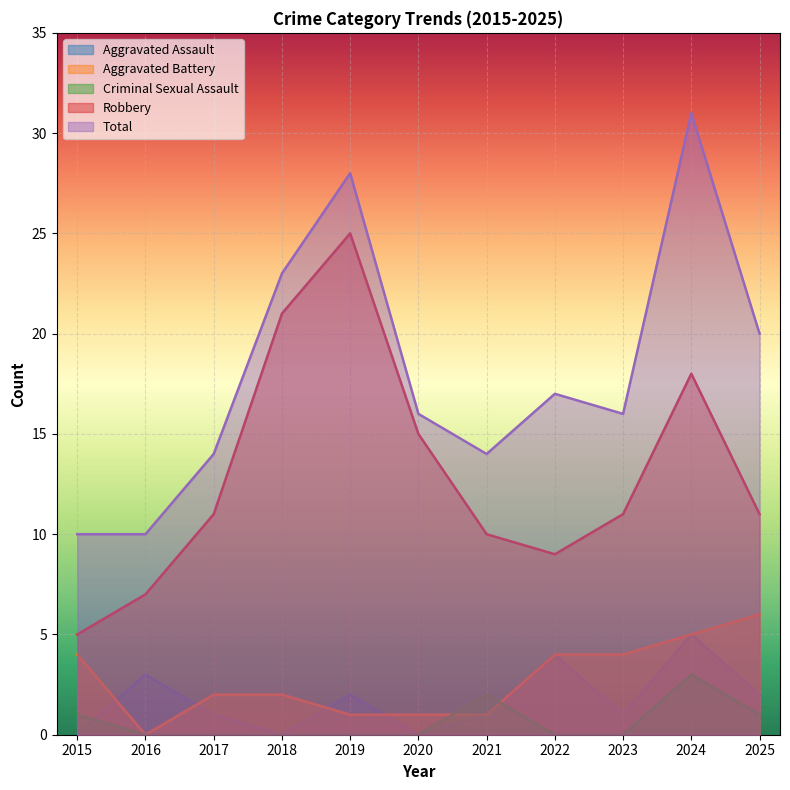

How many lines are shown in the chart?

5